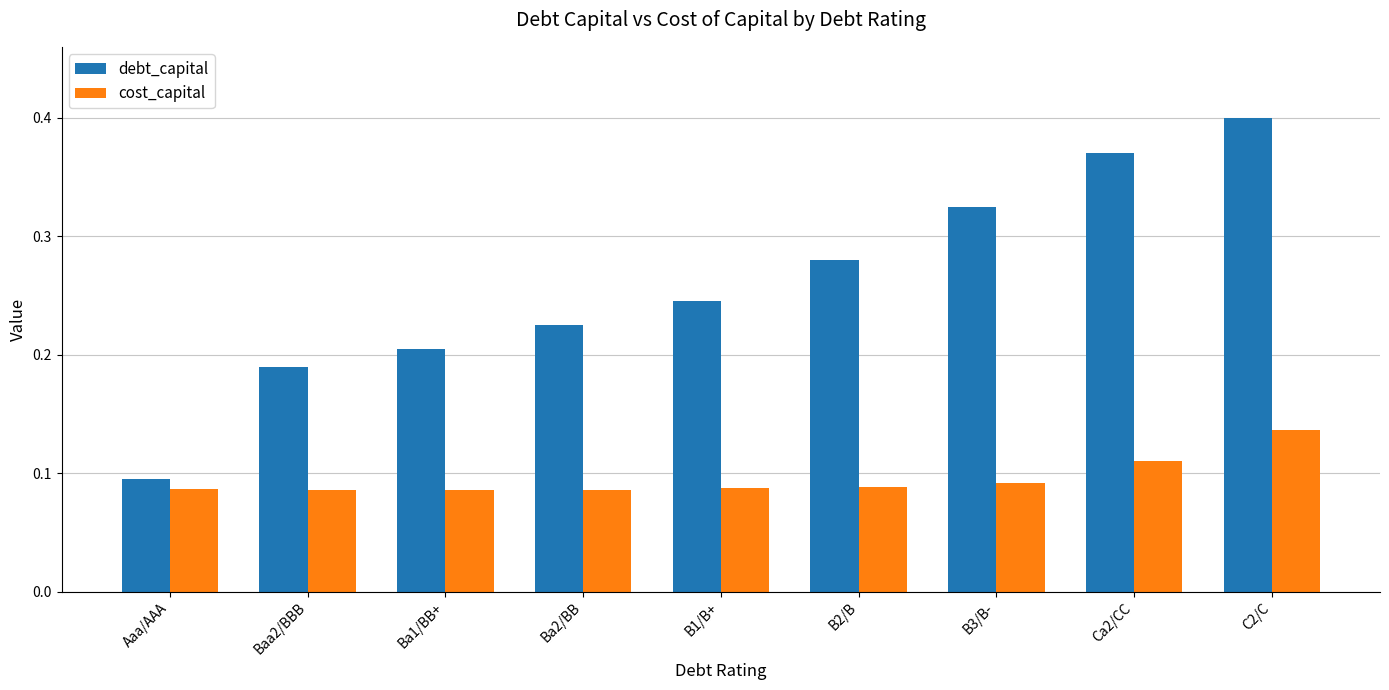

At how many categories does at least one series exceed 0?

9